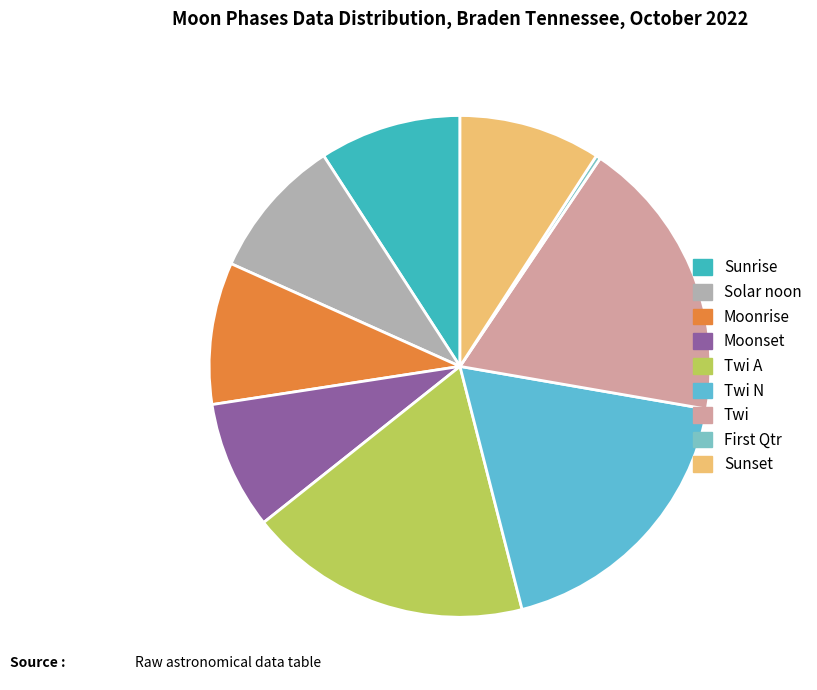

How many segments does this pie chart have?

9